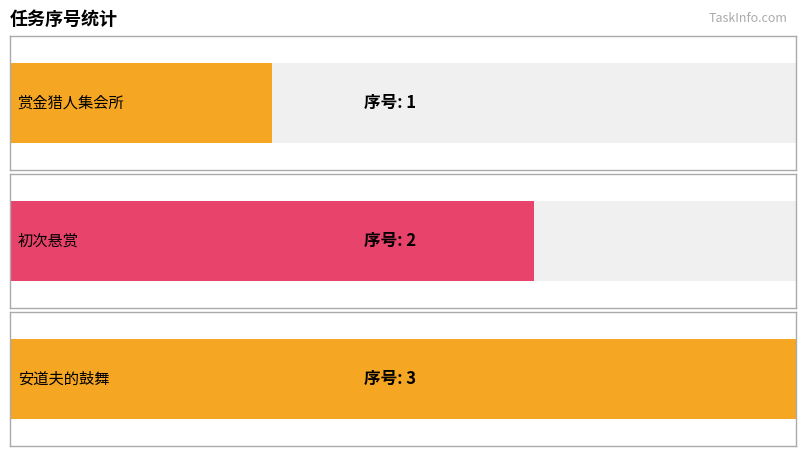

The value at 安道夫的鼓舞 is 3. True or false?

True